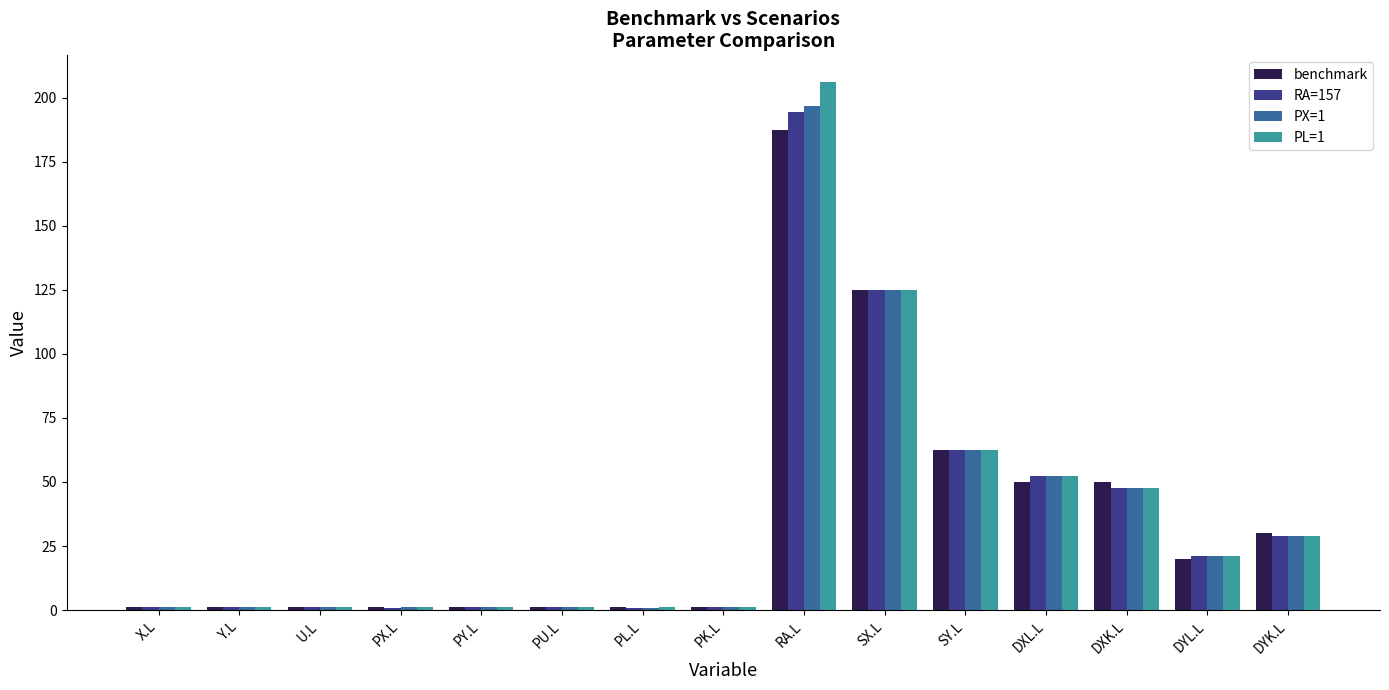

What value does the PL=1 series have at U.L?

1.0